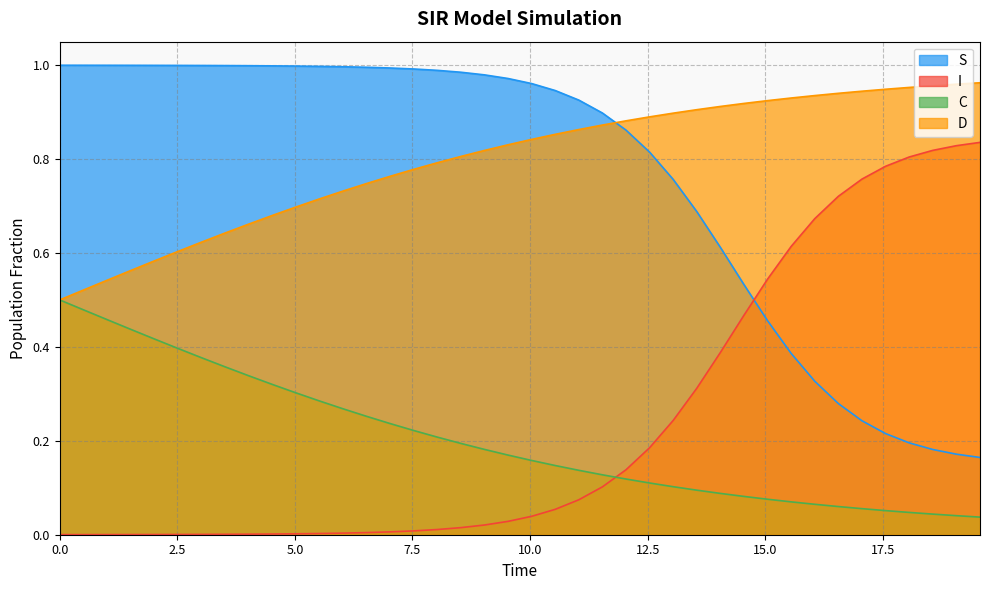

At how many categories does at least one series exceed 0?

40